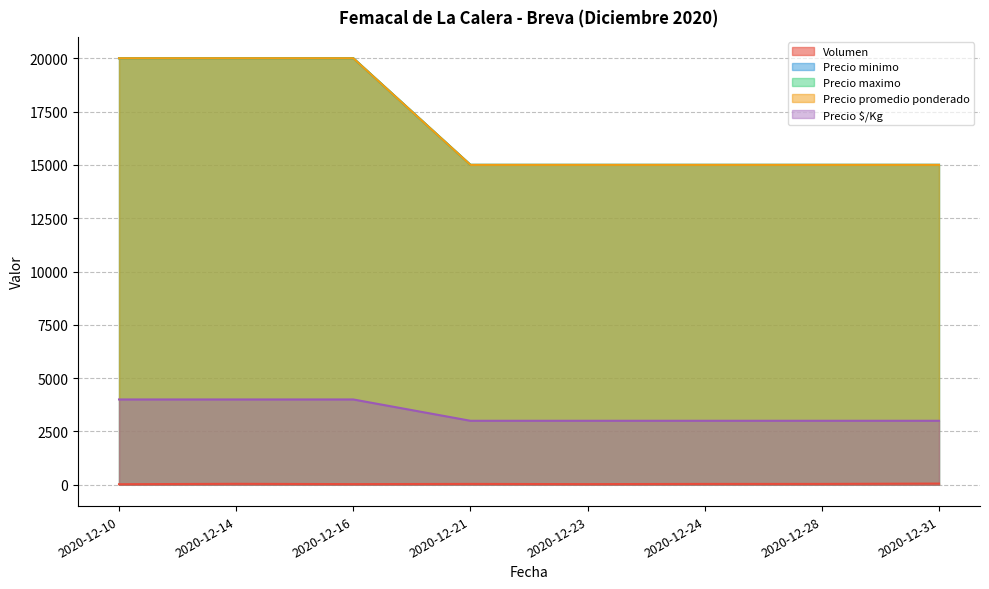

Reading left to right, extract all data points from this chart.

Volumen: 25	45	30	40	30	40	40	56
Precio minimo: 20000	20000	20000	15000	15000	15000	15000	15000
Precio maximo: 20000	20000	20000	15000	15000	15000	15000	15000
Precio promedio ponderado: 20000	20000	20000	15000	15000	15000	15000	15000
Precio $/Kg: 4000	4000	4000	3000	3000	3000	3000	3000